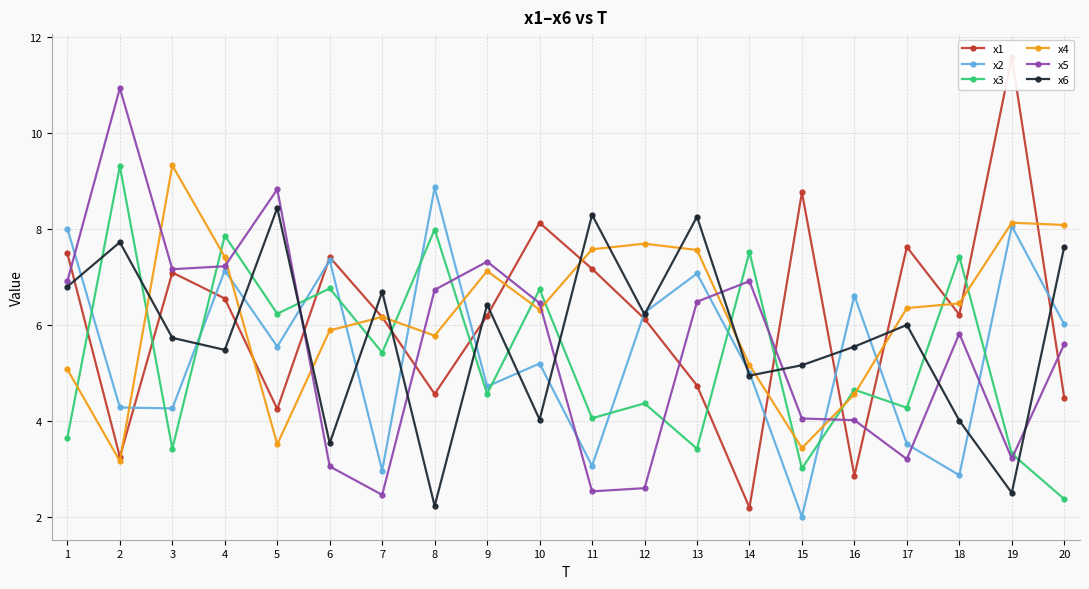

True or false: x4 and x1 intersect in this chart.

True